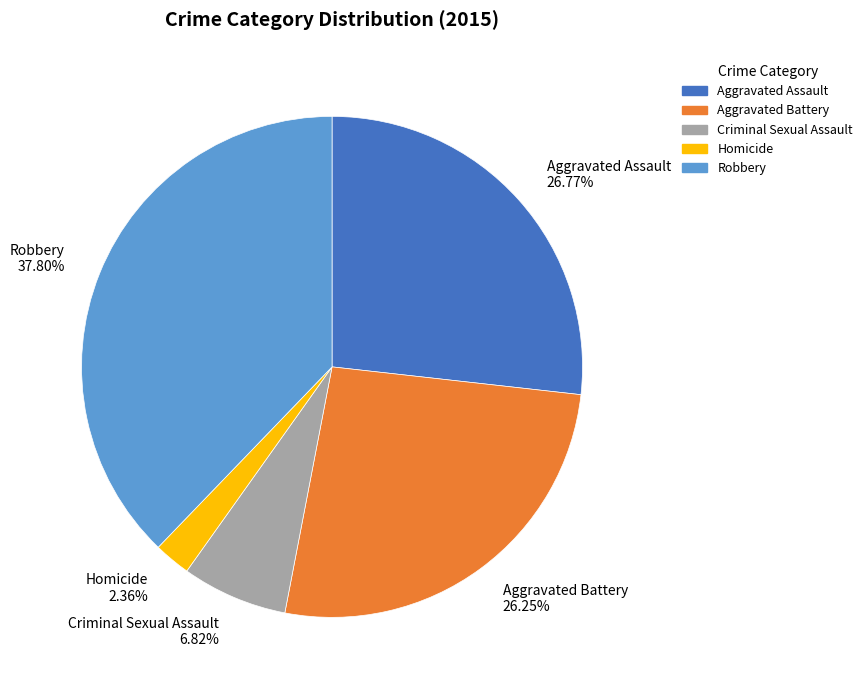

Between Homicide and Robbery, which is larger?

Robbery